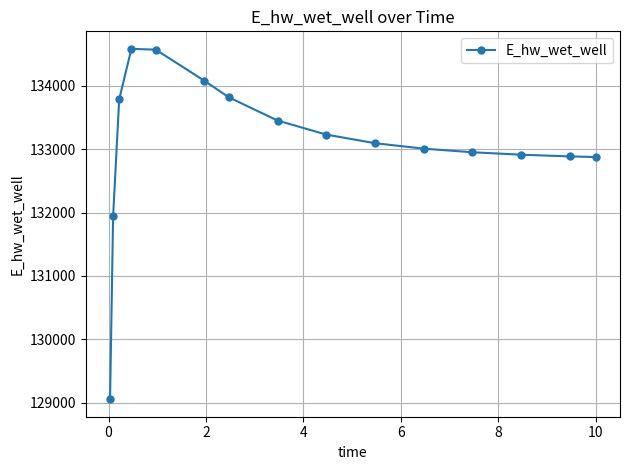

What is the sum of all values?

1996257.2